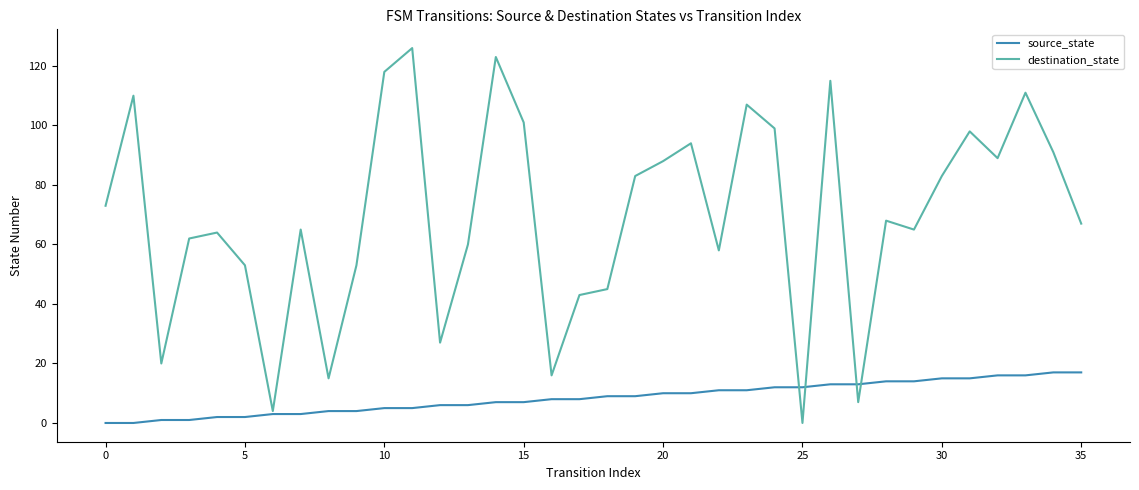

Which series has the largest total across all categories?

destination_state